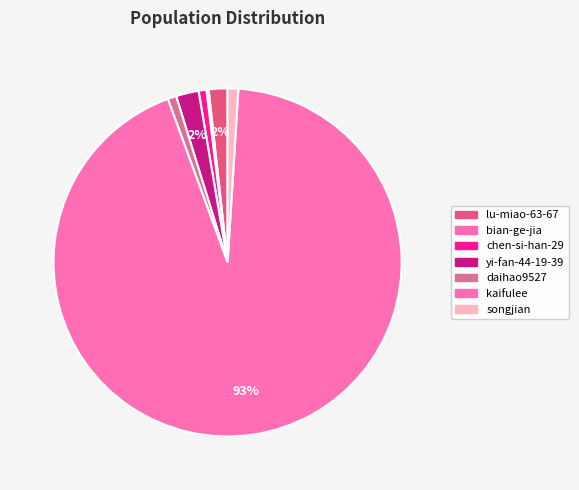

Which slice is the smallest?

bian-ge-jia